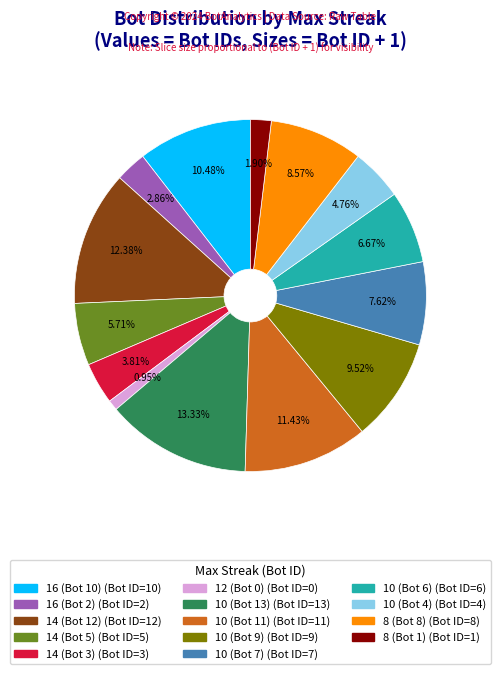

Does any single category account for the majority?

No